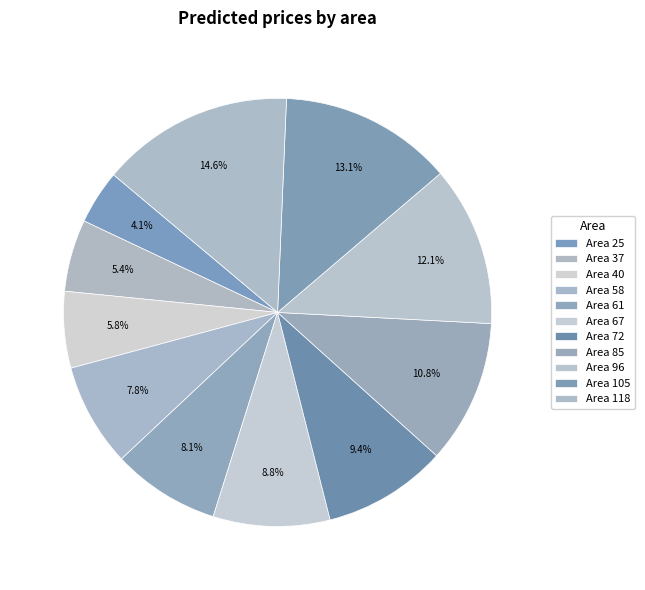

How many segments does this pie chart have?

11